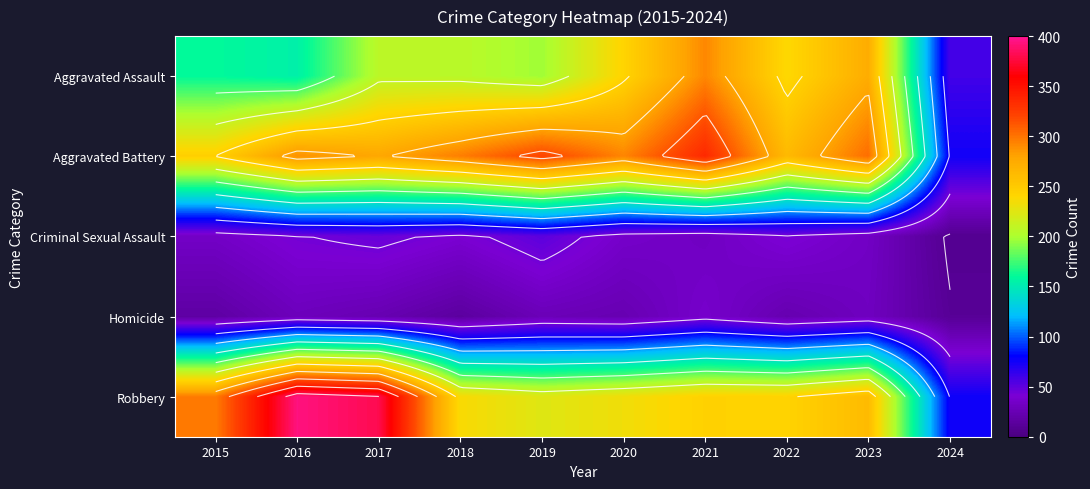

Which category has the highest value in the Aggravated Battery series?

2021